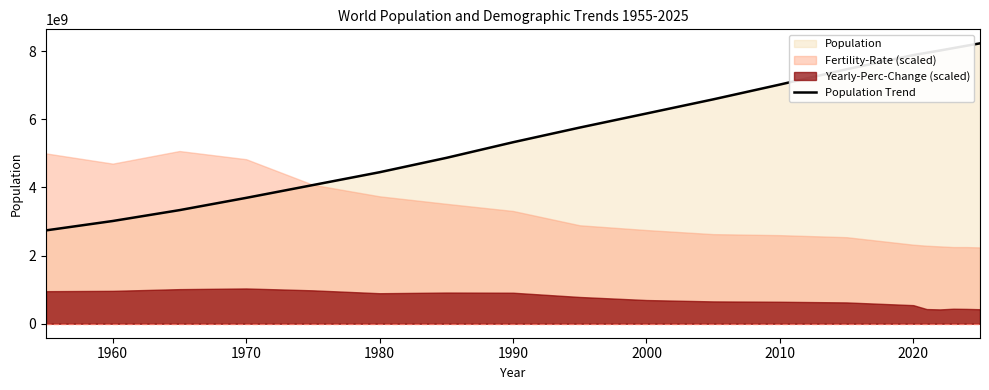

What is the minimum value for Population Trend?

2740213792